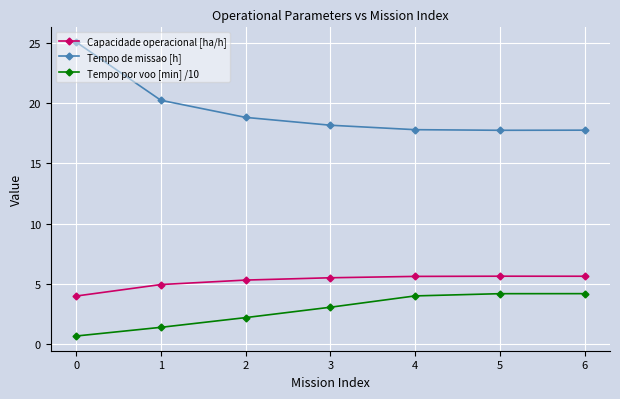

Which series has the largest total across all categories?

Tempo de missao [h]